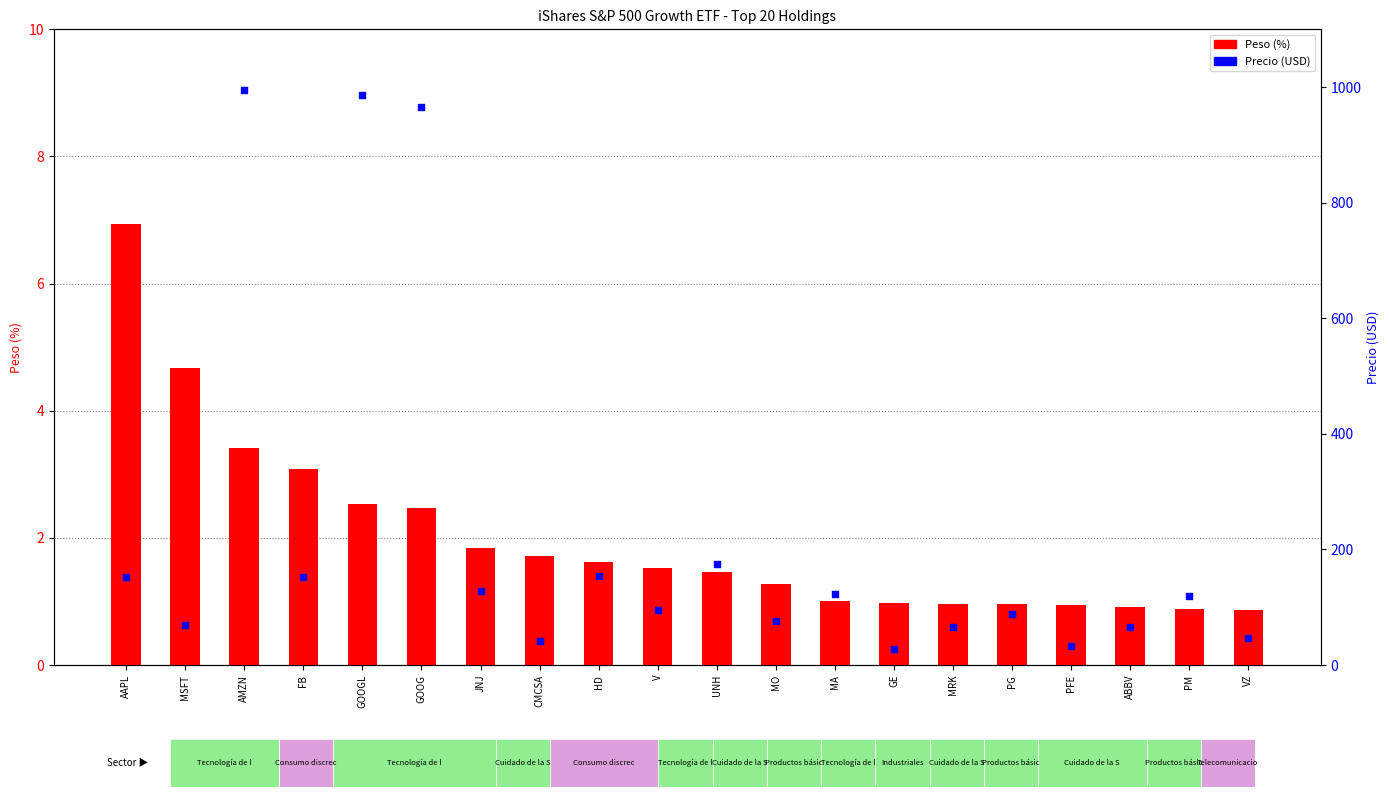

Is the value of Precio (USD) at GE greater than the value of Peso (%) at MO?

Yes